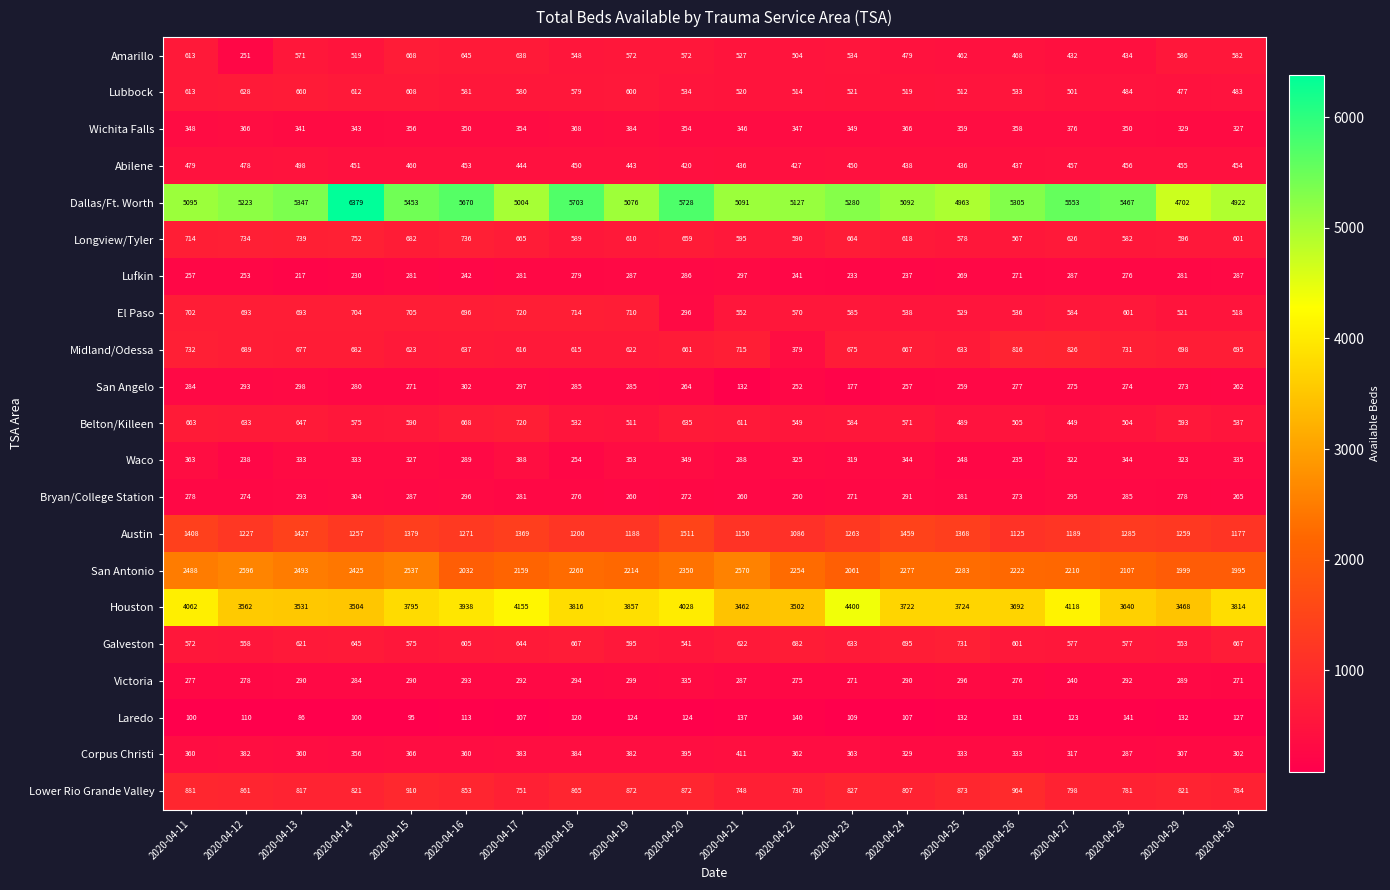

Which series changed the most between 2020-04-11 and 2020-04-15?

Dallas/Ft. Worth